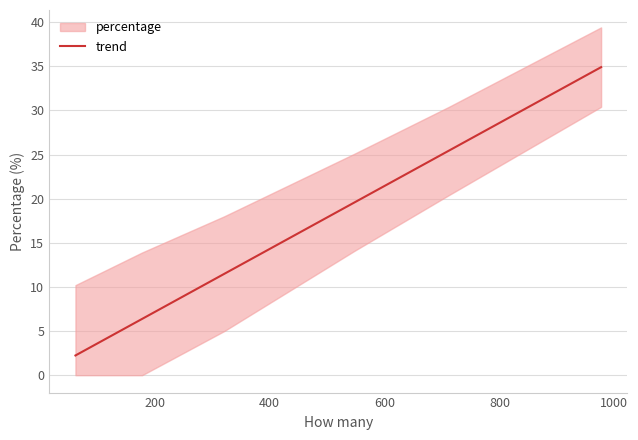

What is the sum of all values?

100.0